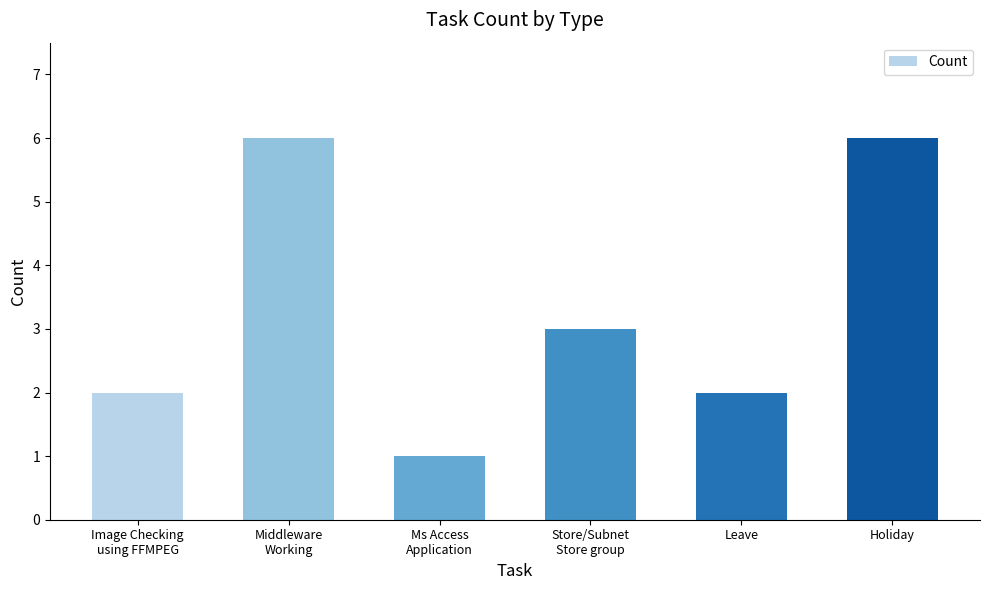

What is the smallest value displayed?

1